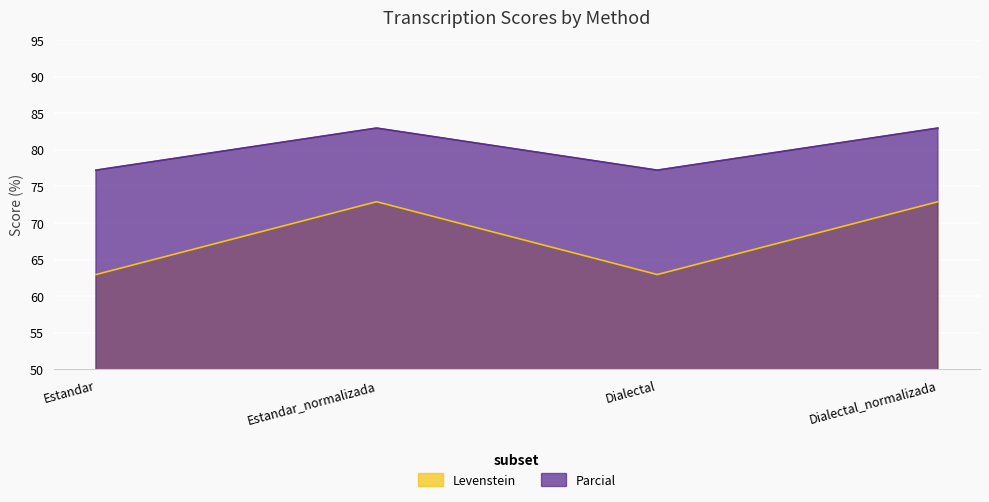

What is the approximate value of Levenstein at Dialectal?

63.0